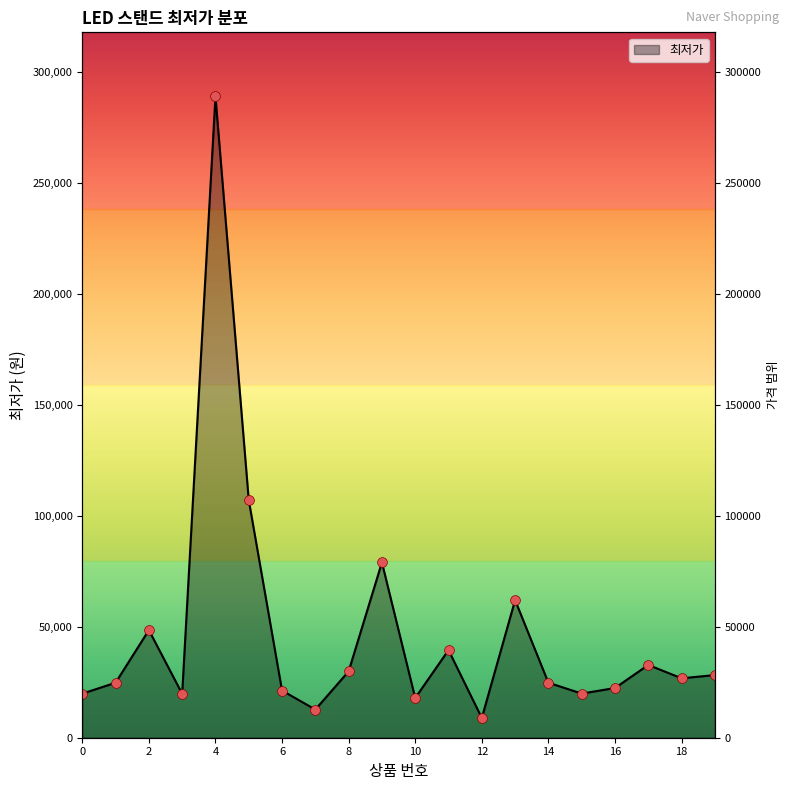

Which has a higher value, 12 or 2?

2